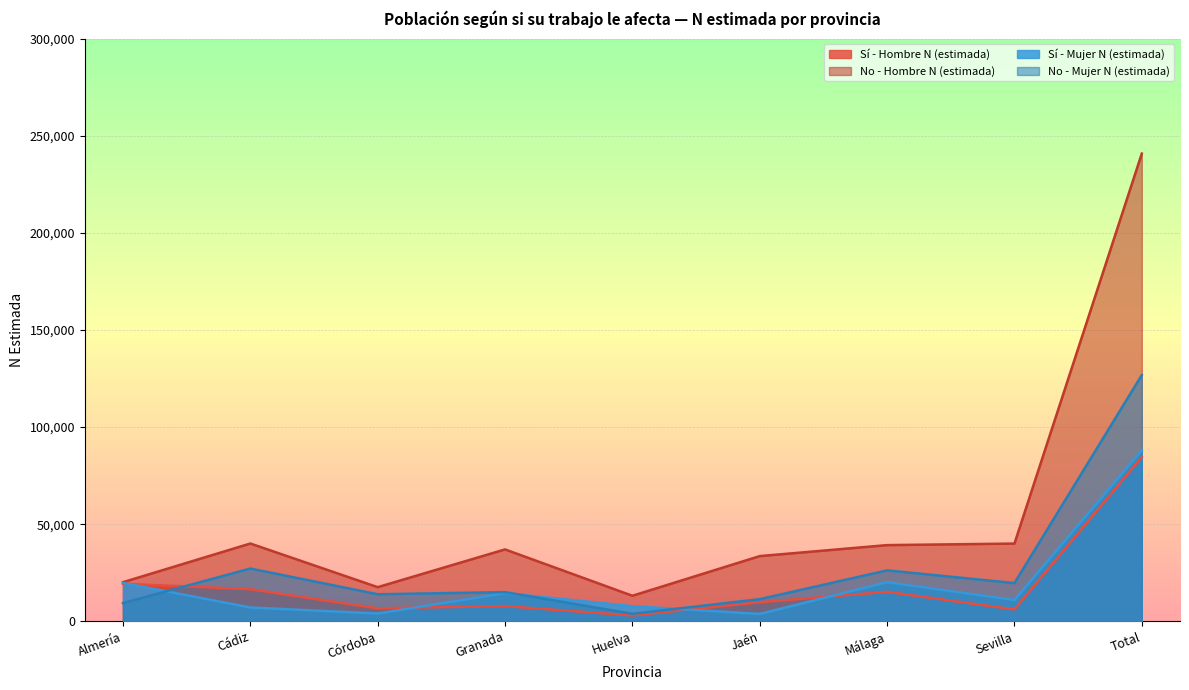

Is the value of Sí - Mujer N (estimada) at Granada greater than the value of No - Mujer N (estimada) at Málaga?

No